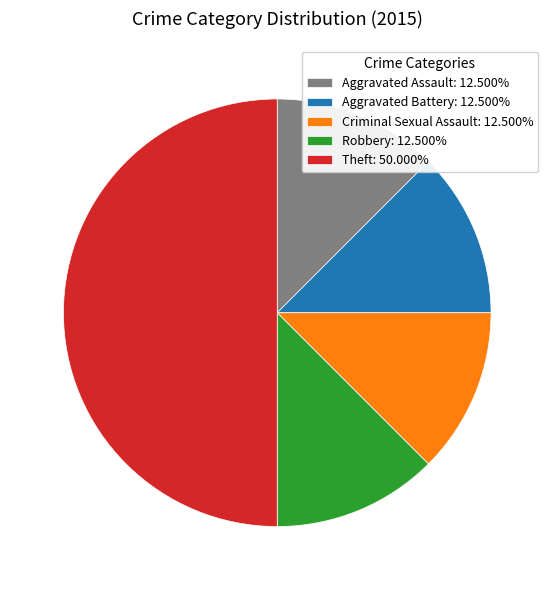

Is Aggravated Battery the majority of the pie?

No